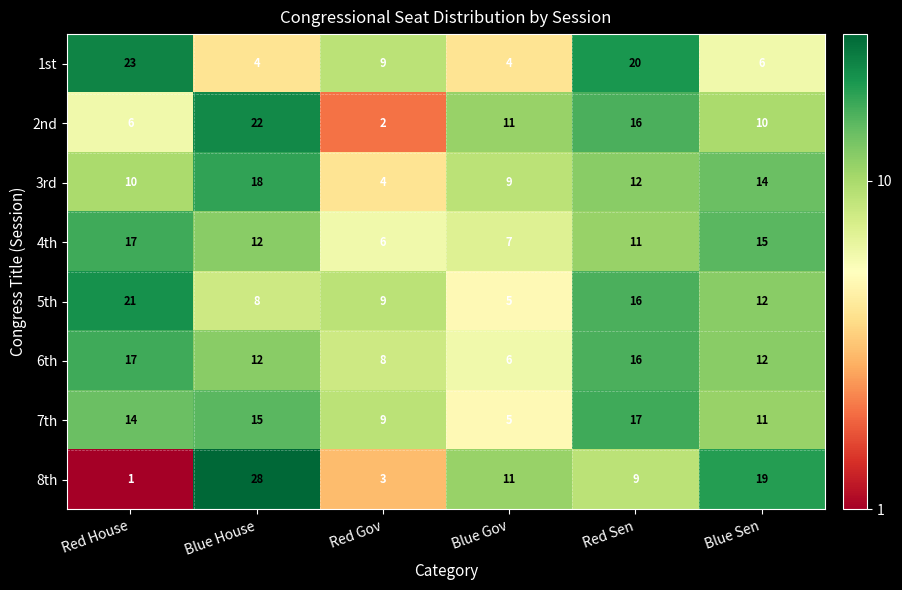

What is the lowest value of the 4th series?

6